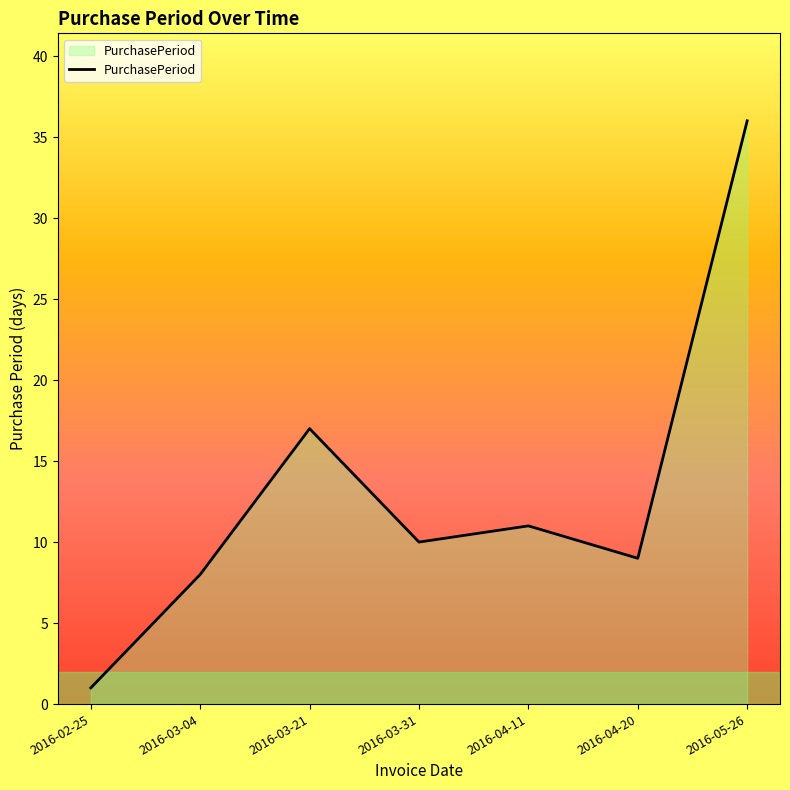

What position from the left is 2016-04-20?

6